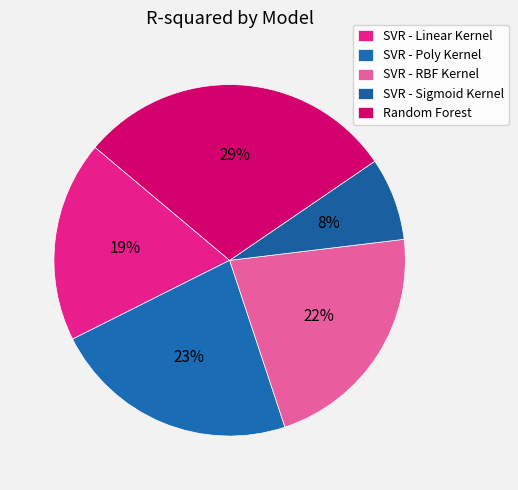

Does any single category account for the majority?

No